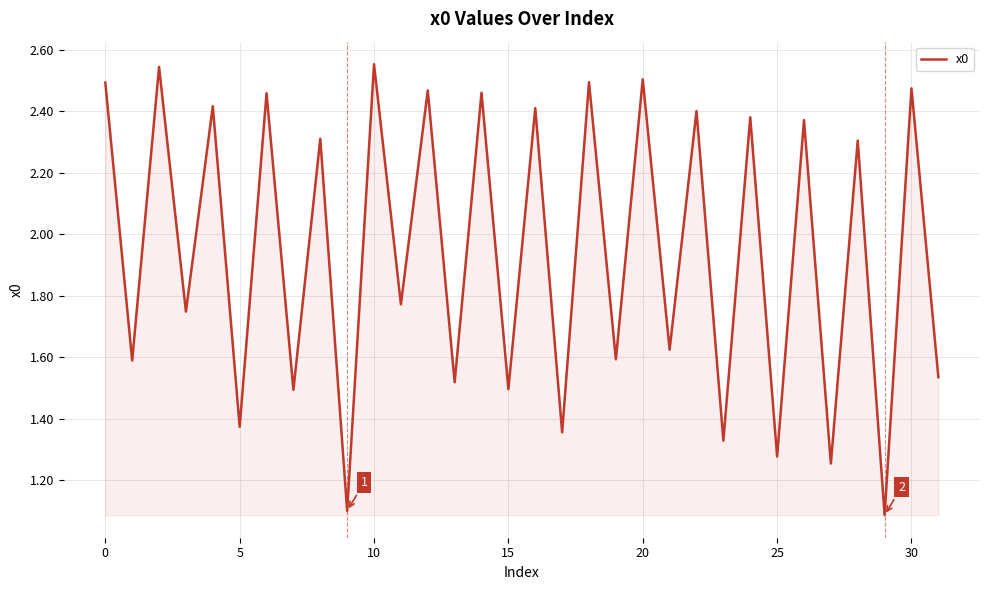

What is the sum of all values?

62.2